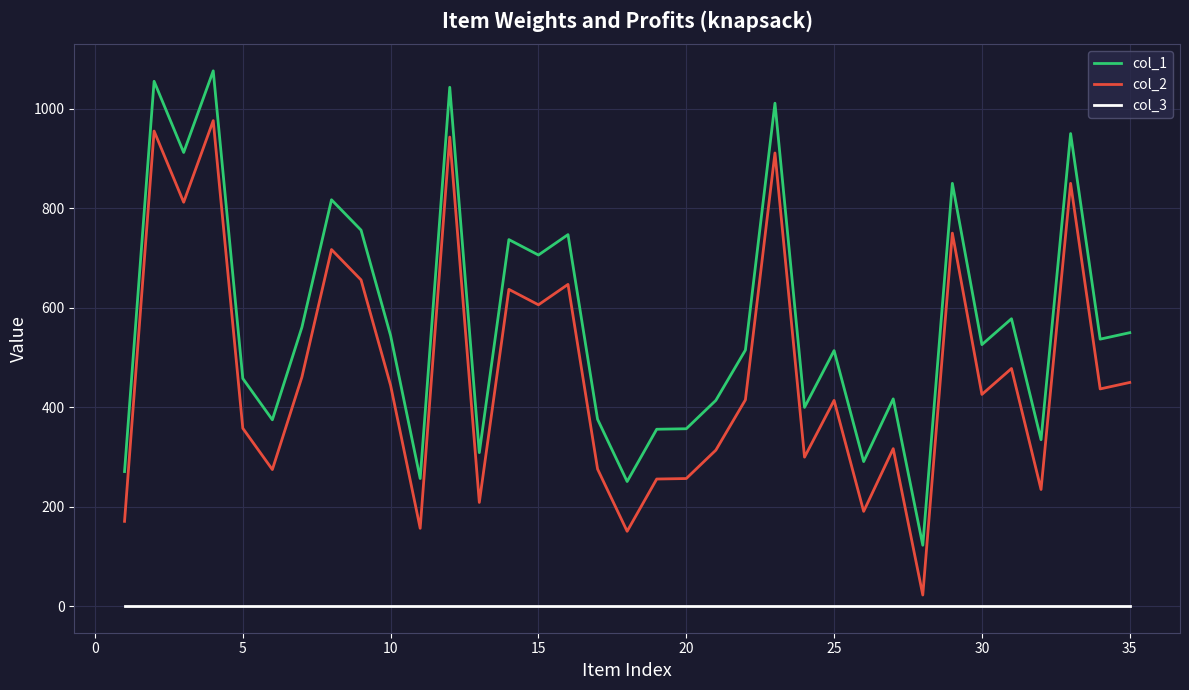

Rank the series by their maximum value, from highest to lowest.

col_1, col_2, col_3